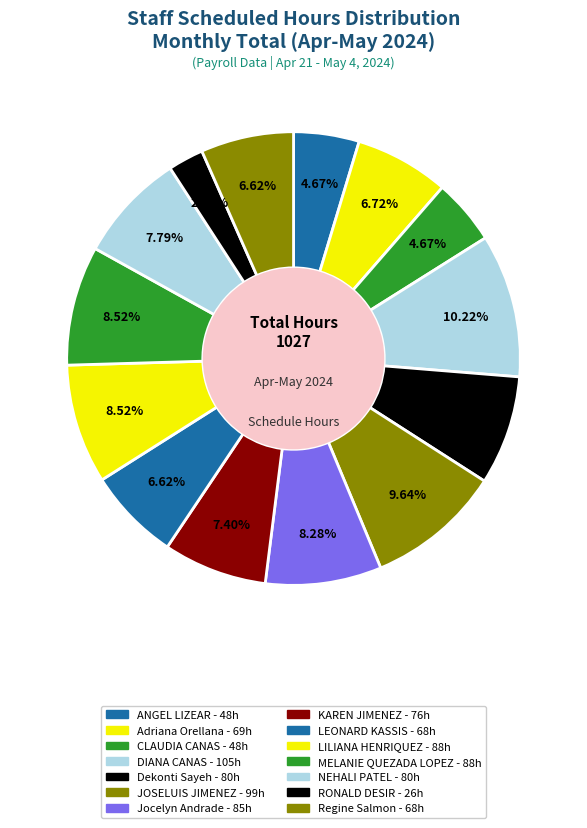

How many slices are in this pie chart?

14